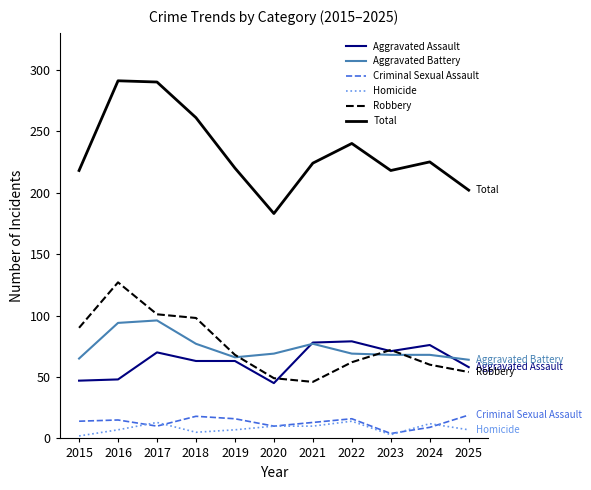

Which series has the largest range (max minus min)?

Total